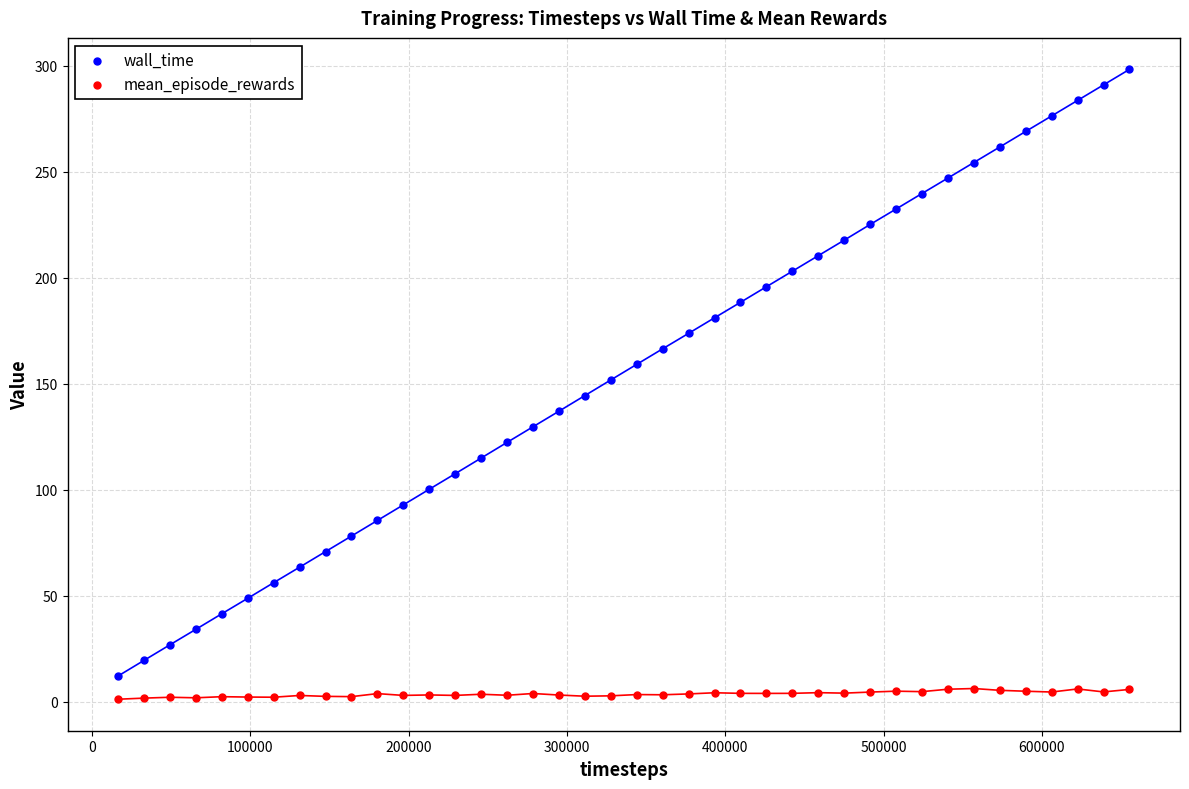

Across all data points, what is the range of X values (max minus min)?

638976.0